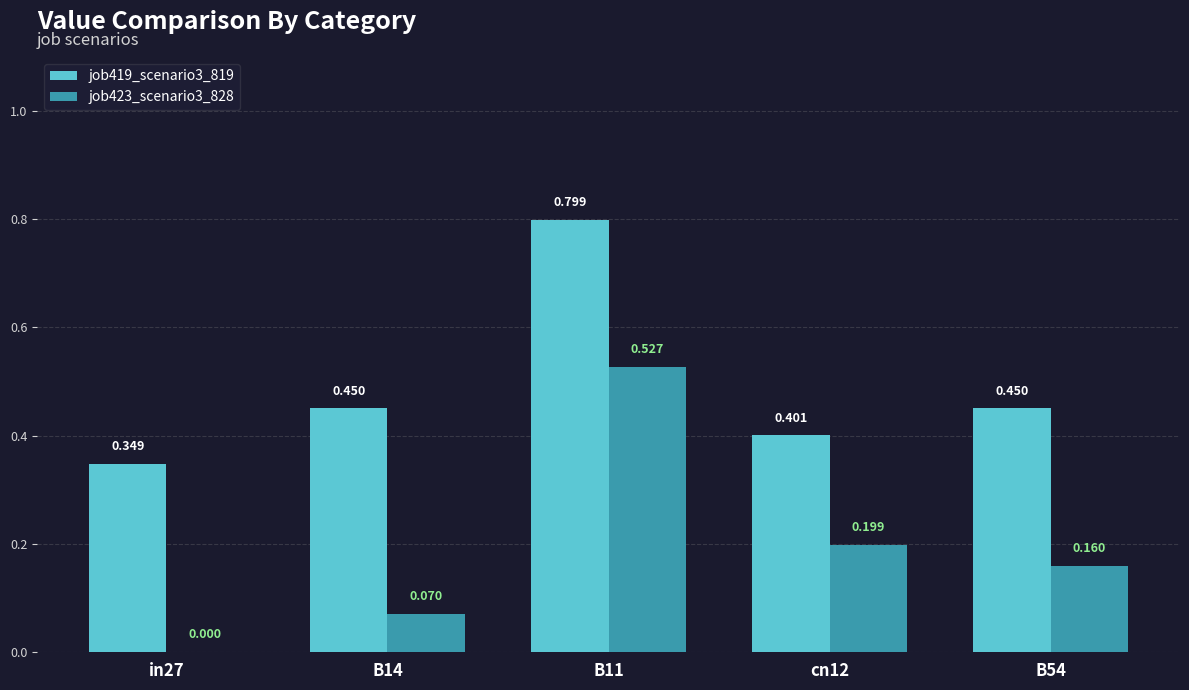

Is the value of job419_scenario3_819 at cn12 greater than the value of job423_scenario3_828 at cn12?

Yes